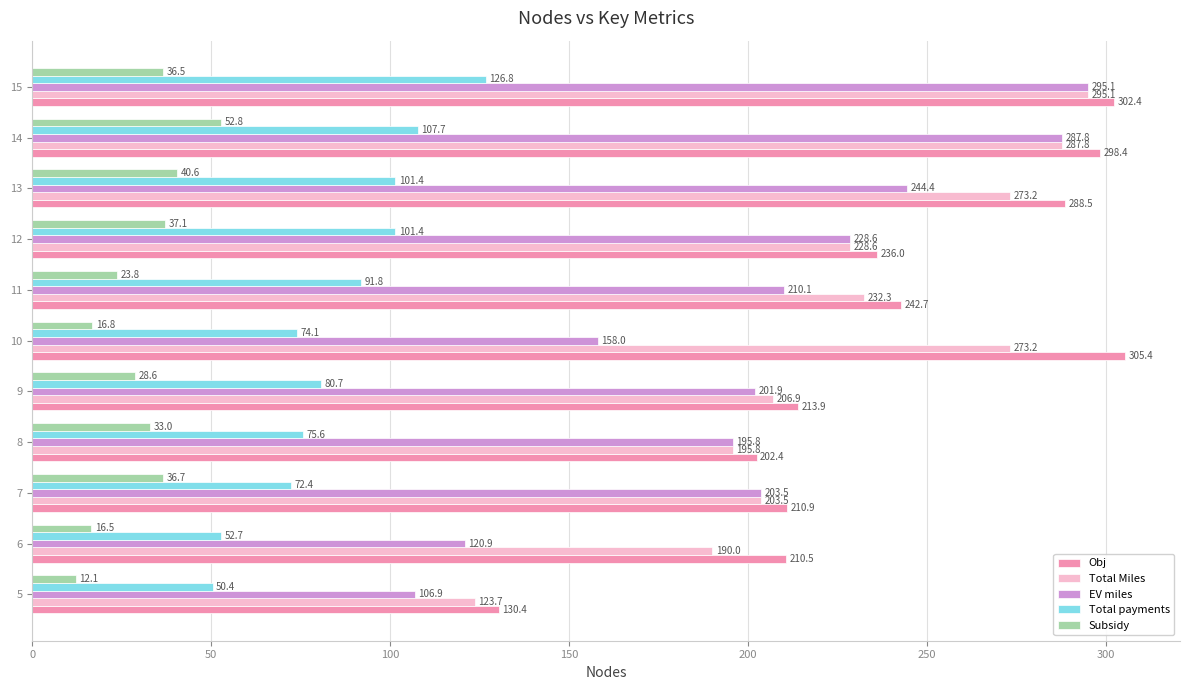

What is the minimum value for Subsidy?

12.1